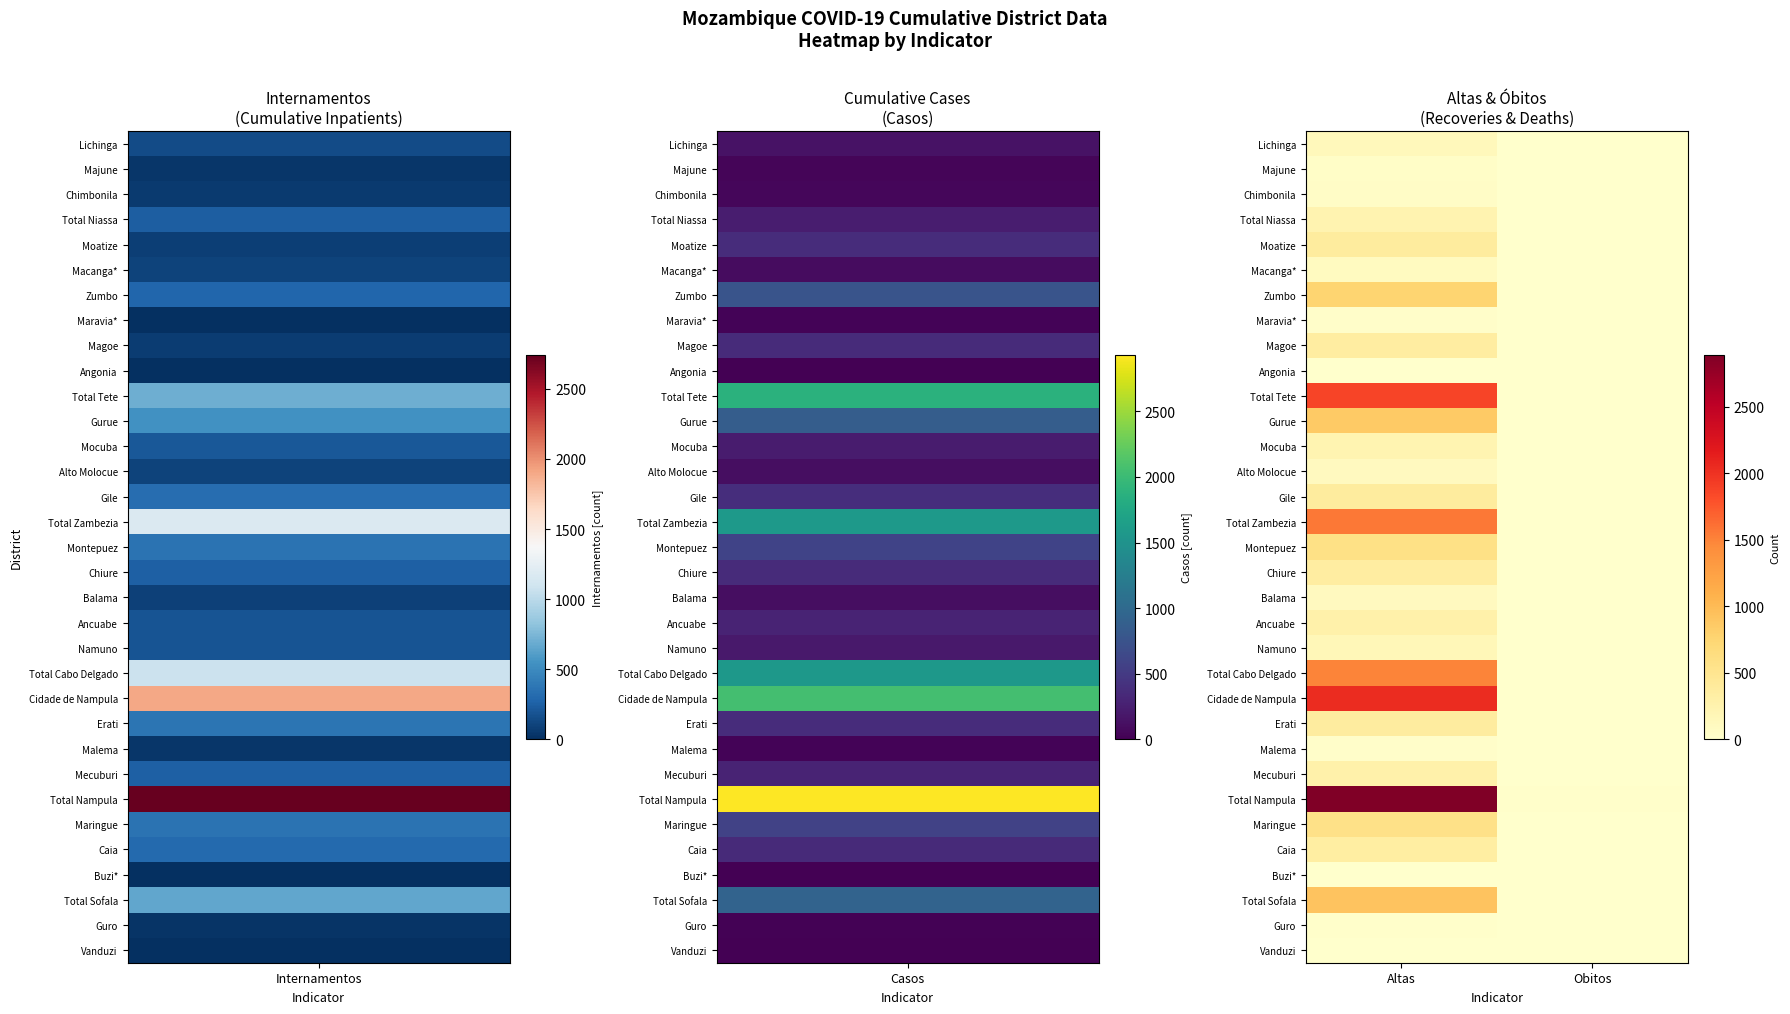

What is the greatest value displayed?

2891